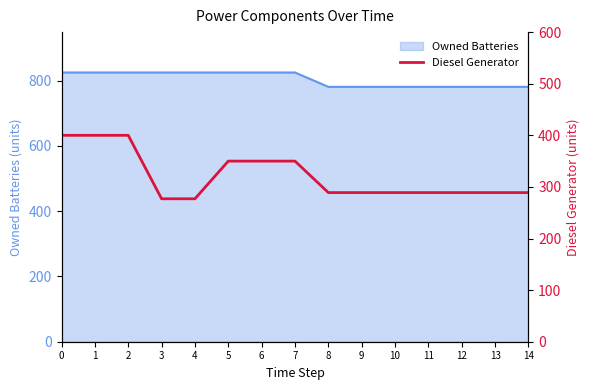

What is the minimum value shown in the chart?

277